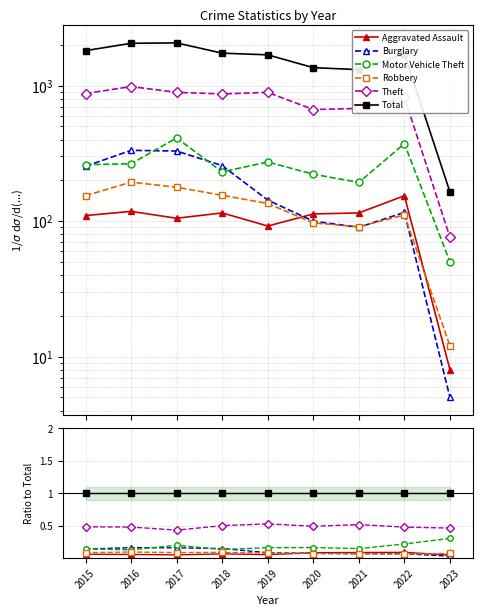

How many times do Burglary and Aggravated Assault cross each other?

1